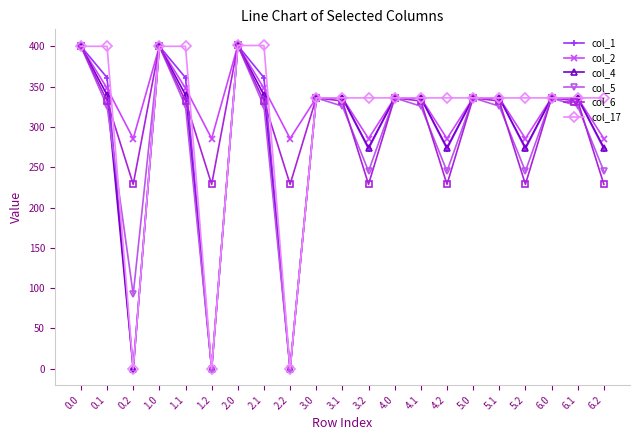

Rank the series at 1.1 from lowest to highest value.

col_5, col_6, col_4, col_2, col_1, col_17